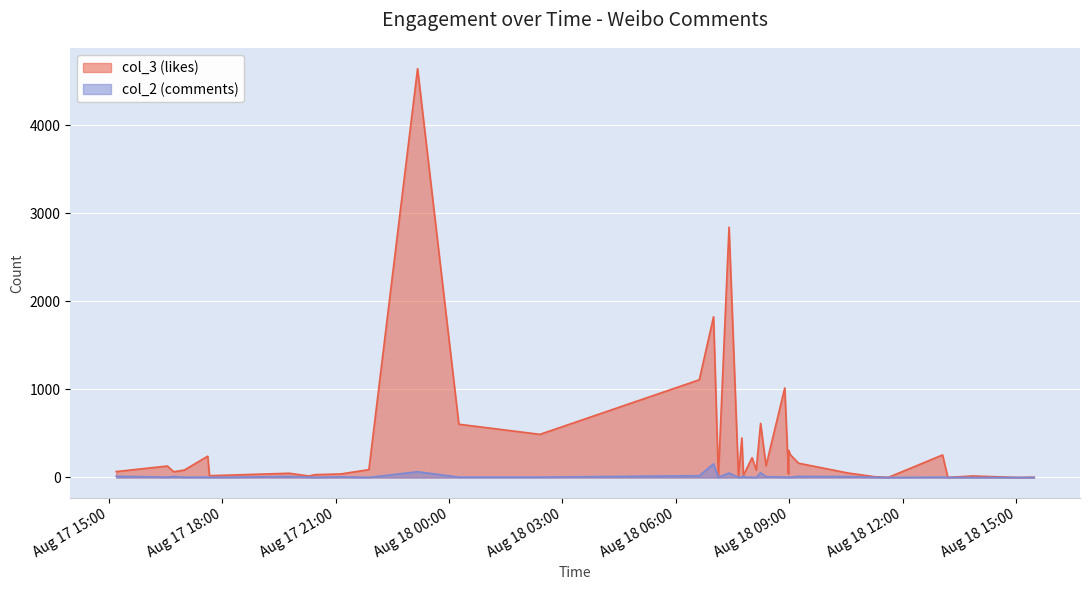

What position from the left is 2022-08-18 10:32:56?

32